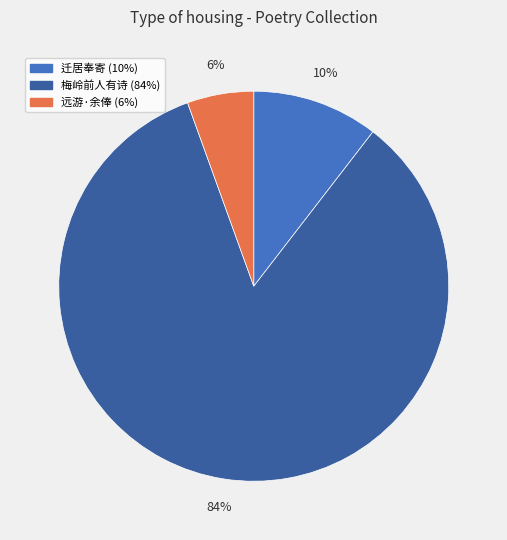

To the nearest percent, what is the average slice percentage?

33%